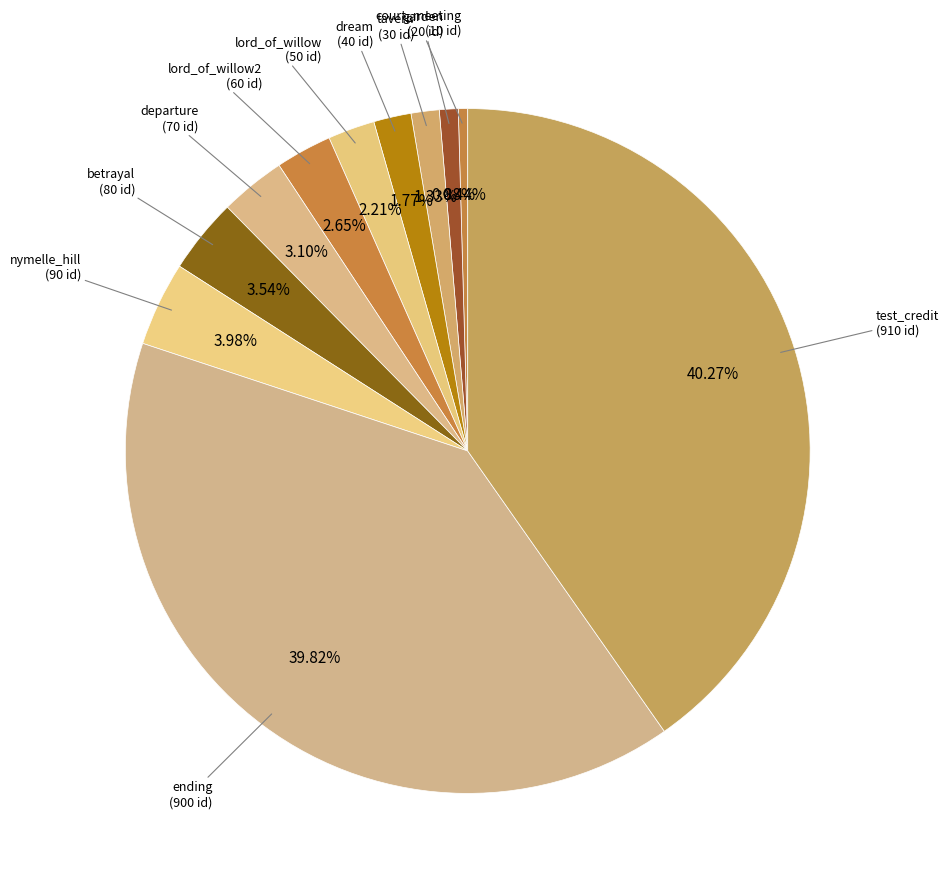

To the nearest percent, what is the difference between the largest and smallest slice percentages?

40%